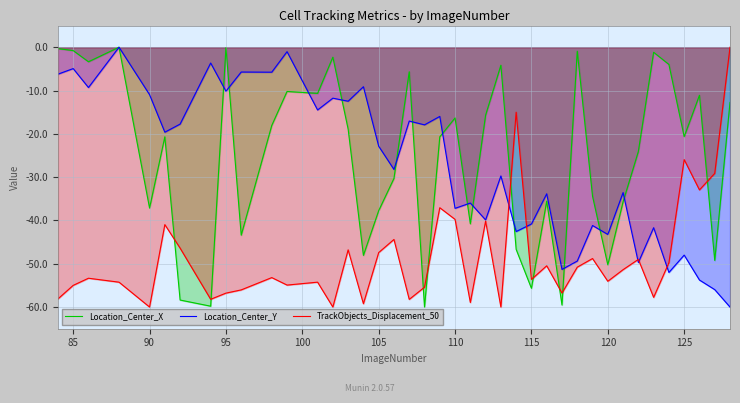

Reading right to left, extract all data points from this chart.

Location_Center_X: -12.8	-49.2	-11.1	-20.7	-4.0	-1.2	-24.1	-35.7	-50.2	-34.4	-0.9	-59.5	-35.5	-55.7	-46.7	-4.2	-15.7	-40.8	-16.3	-20.7	-60.0	-5.7	-30.3	-37.7	-48.1	-18.9	-2.3	-10.7	-10.2	-18.1	-43.4	-0.1	-59.8	-58.4	-20.7	-37.1	-0.0	-3.4	-0.8	-0.3
Location_Center_Y: -60.0	-56.0	-53.8	-48.0	-52.0	-41.7	-49.7	-33.6	-43.2	-41.2	-49.4	-51.3	-33.8	-40.8	-42.6	-29.7	-39.9	-36.0	-37.2	-16.0	-17.9	-17.1	-28.2	-22.9	-9.1	-12.5	-11.8	-14.5	-1.0	-5.8	-5.7	-10.2	-3.7	-17.8	-19.6	-11.0	-0.0	-9.3	-4.9	-6.2
TrackObjects_Displacement_50: -0.0	-29.1	-33.0	-26.0	-49.8	-57.8	-49.0	-51.4	-54.0	-48.8	-50.8	-56.8	-50.5	-53.6	-15.0	-60.0	-40.2	-58.9	-39.8	-37.1	-55.4	-58.2	-44.4	-47.4	-59.2	-46.8	-60.0	-54.2	-54.9	-53.2	-56.0	-56.8	-58.2	-46.4	-41.0	-60.0	-54.3	-53.3	-55.0	-58.1